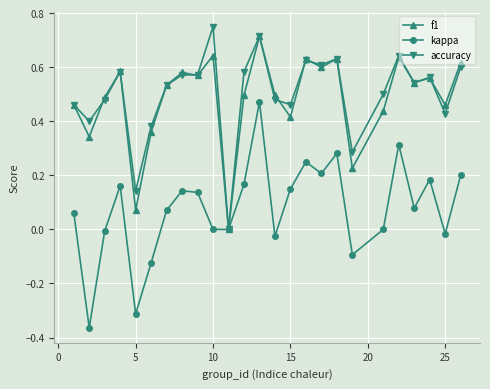

How many interior local peaks does the kappa series have?

7